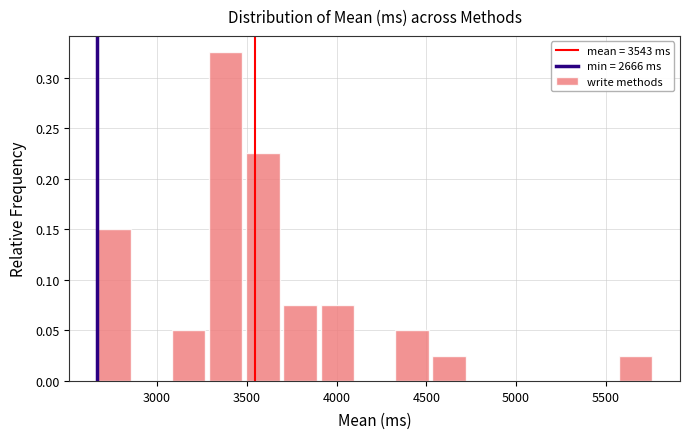

Which range on the x-axis has the tallest bar?

3300 to 3500